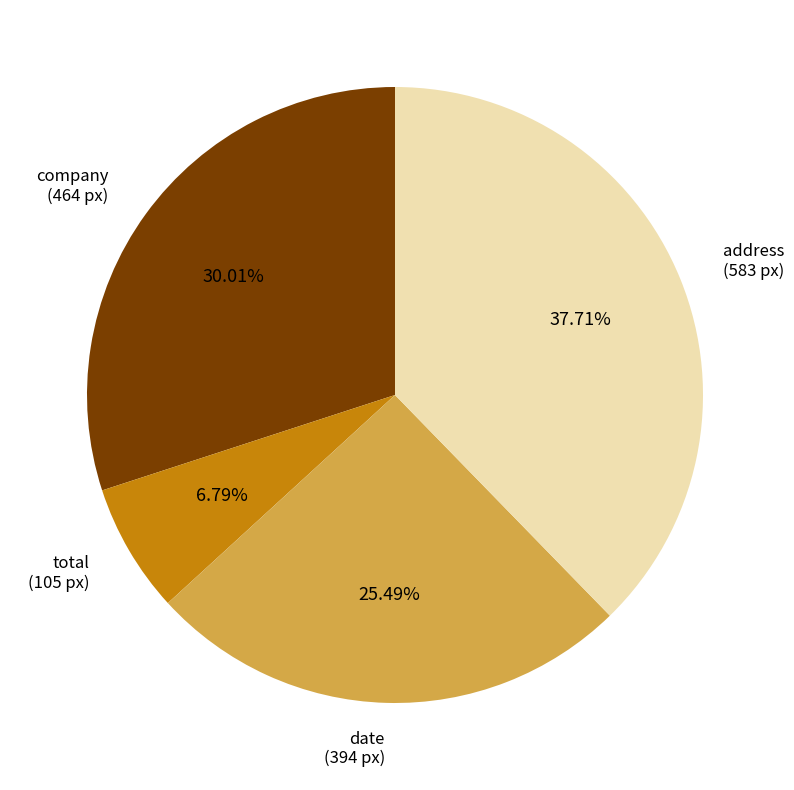

To the nearest percent, what is the average slice percentage?

25%